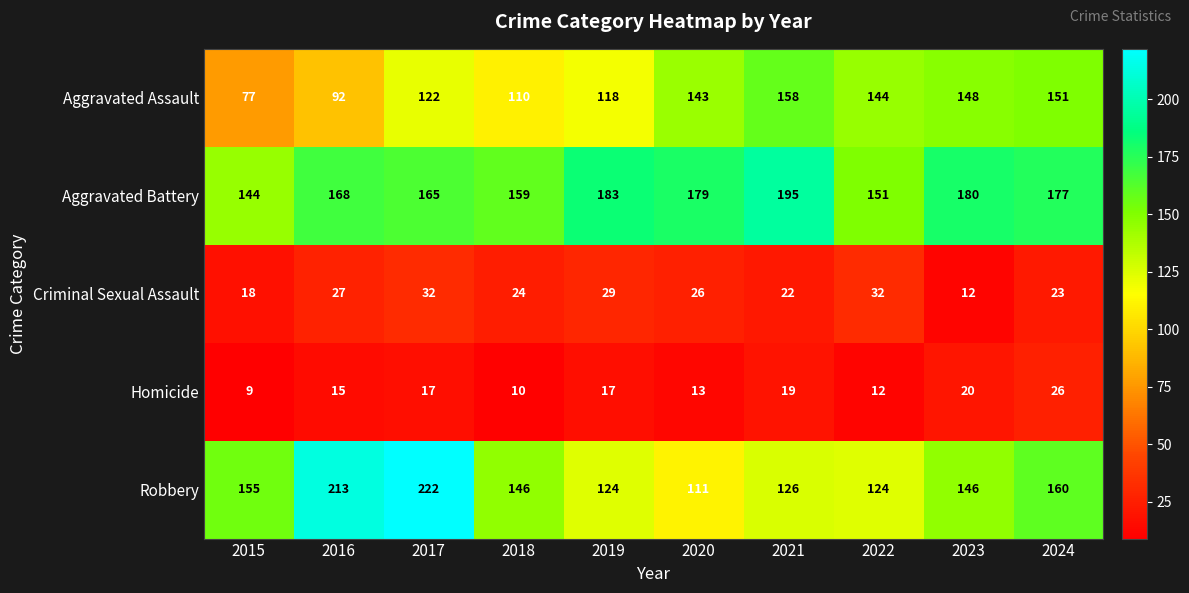

The Aggravated Battery series shows 151 at 2022. True or false?

True